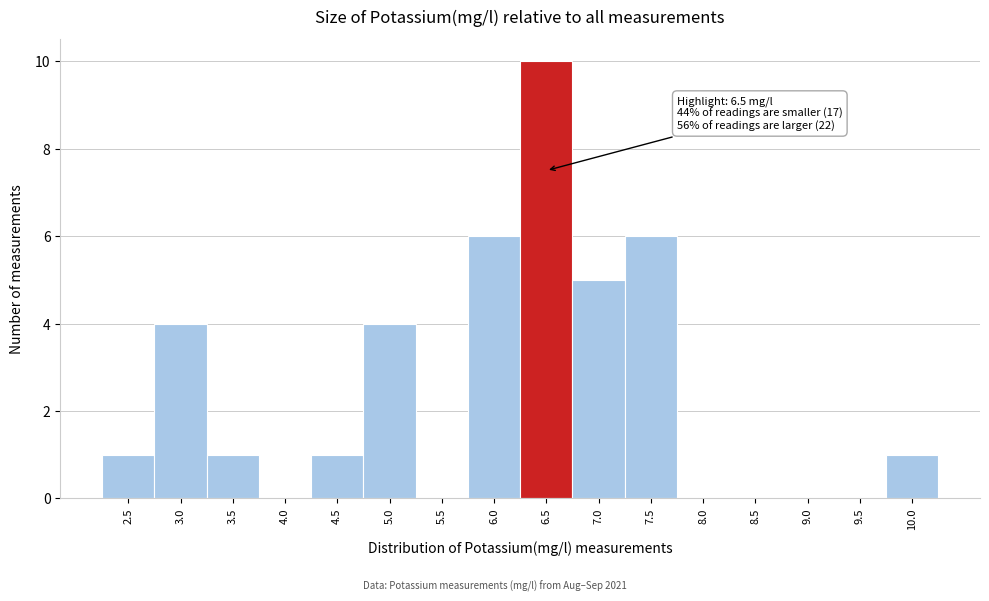

Reading left to right, list all the values displayed in this chart.

2.5=1	3.0=4	3.5=1	4.0=0	4.5=1	5.0=4	5.5=0	6.0=6	6.5=10	7.0=5	7.5=6	8.0=0	8.5=0	9.0=0	9.5=0	10.0=1